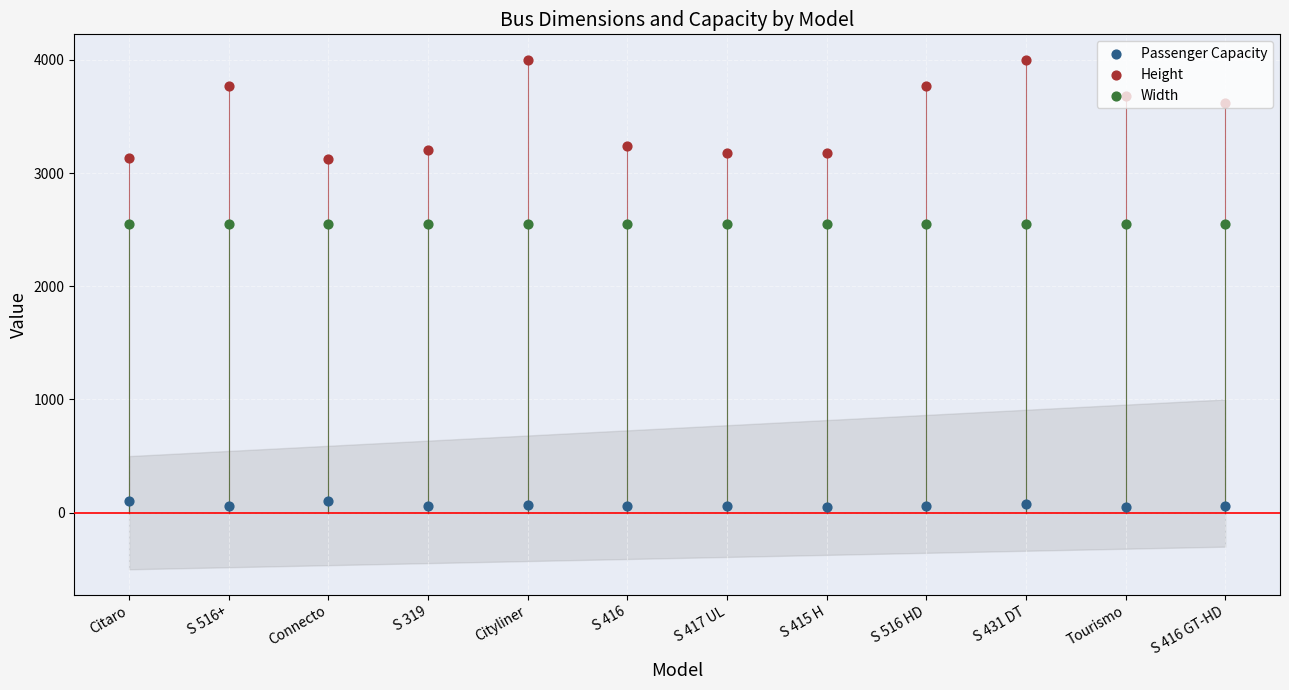

Which series has the widest spread of Y values?

Height